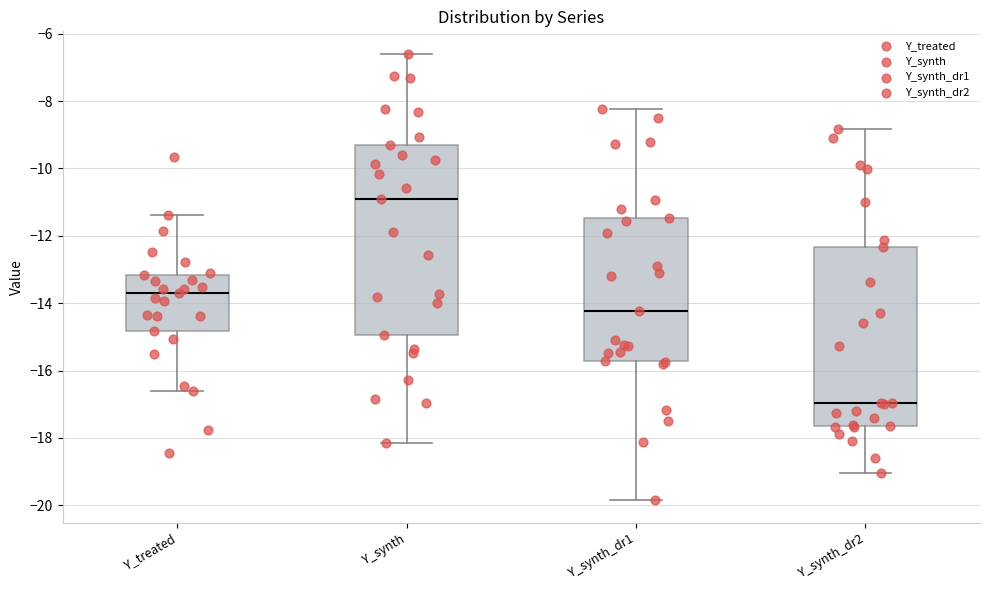

Reading left to right, transcribe this box plot: for each box, give where its median line is, the range the box spans, and where its two whiskers end, as read against the y-axis. The values are not printed on the chart, so give them approximately, as read against the axis.

Y_treated: median -13.6, box -14.8 to -13.2, whiskers -16.6 to -11.4
Y_synth: median -11.0, box -15.0 to -9.2, whiskers -18.2 to -6.6
Y_synth_dr1: median -14.2, box -15.8 to -11.4, whiskers -19.8 to -8.2
Y_synth_dr2: median -17.0, box -17.6 to -12.4, whiskers -19.0 to -8.8